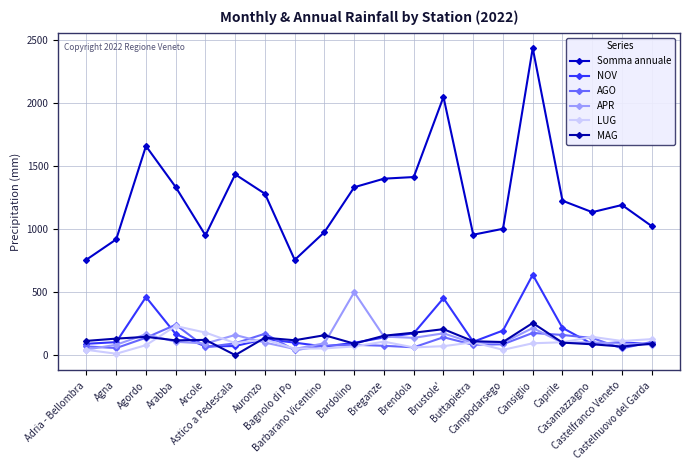

What is the sum of all Somma annuale values?

25243